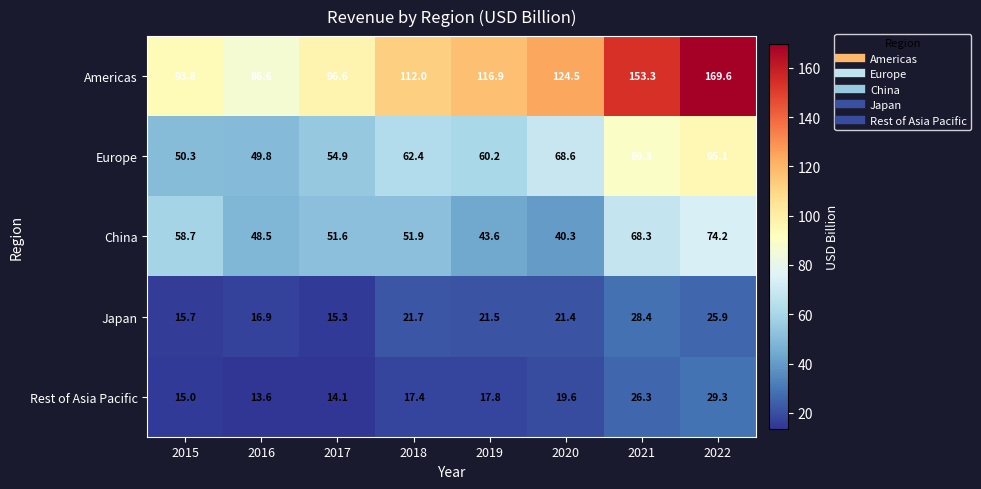

How many data points does each series have?

8